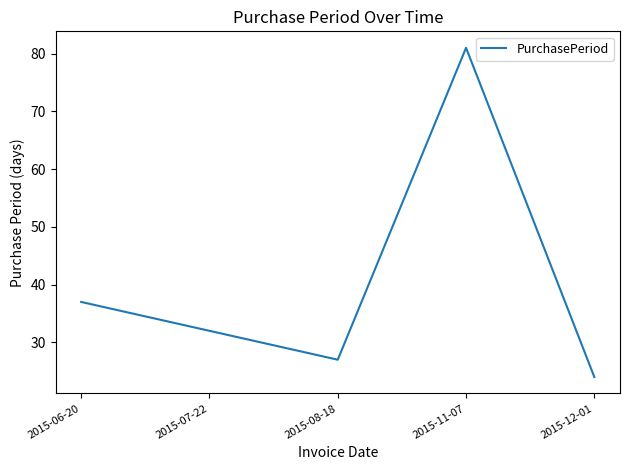

Read the value at 2015-12-01.

24